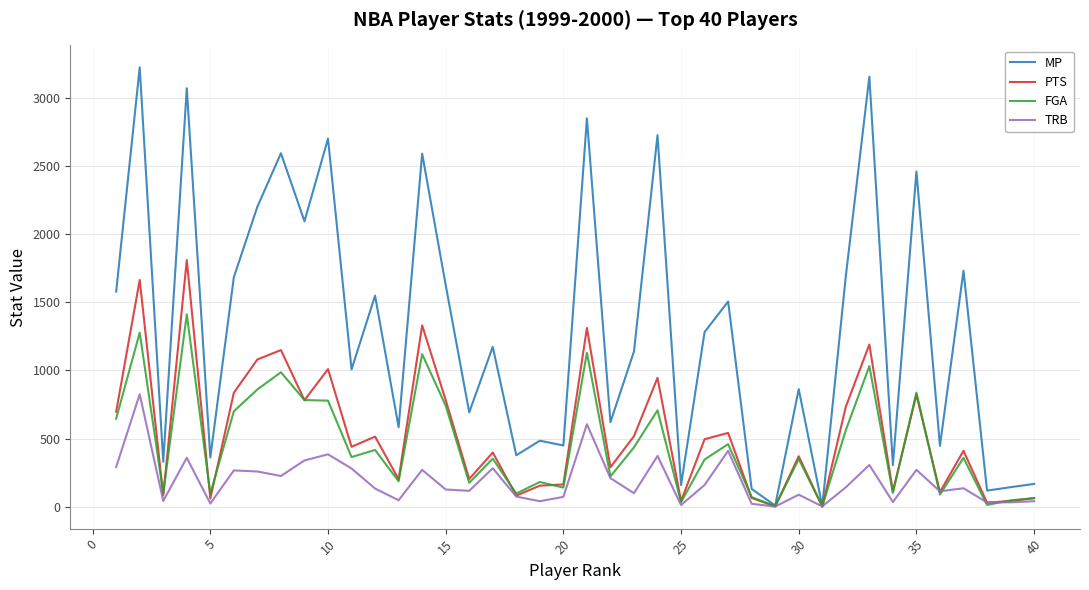

What is the greatest value displayed?

3223